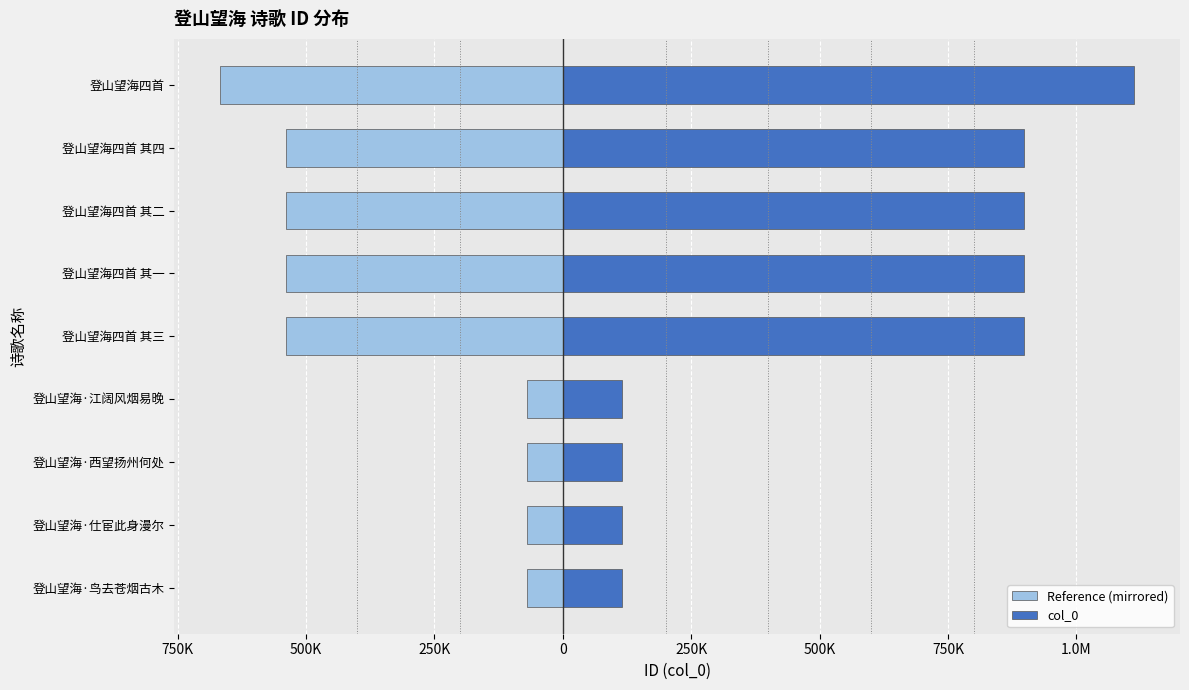

Between 登山望海·鸟去苍烟古木 and 登山望海四首 其二, which series saw the biggest shift?

col_0